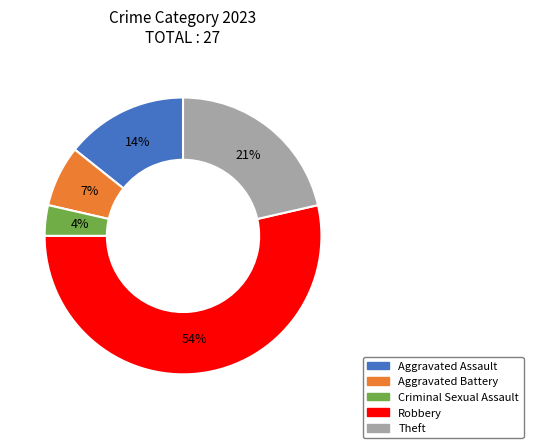

To the nearest percent, what portion does Aggravated Battery represent?

7%